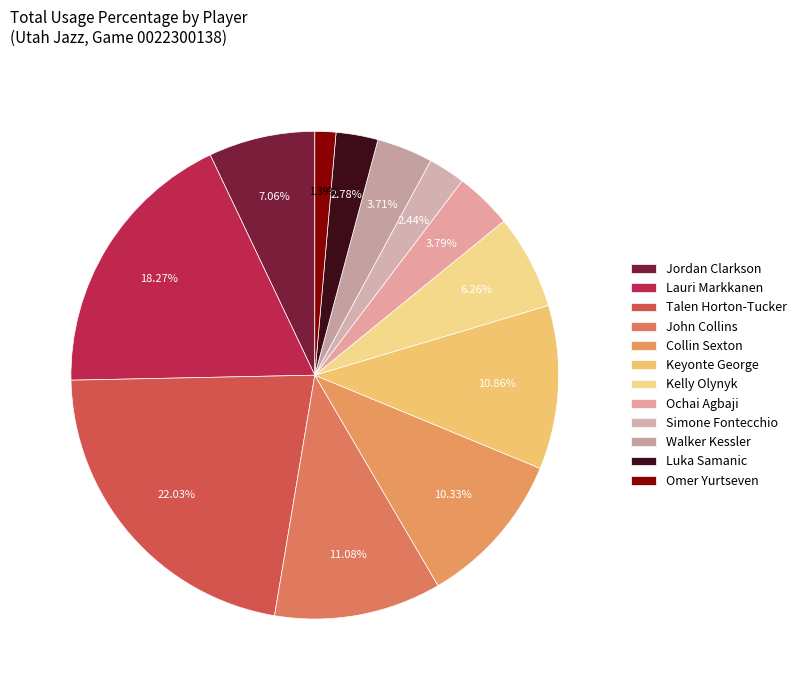

What percentage do Walker Kessler and Ochai Agbaji together represent?

7.5%